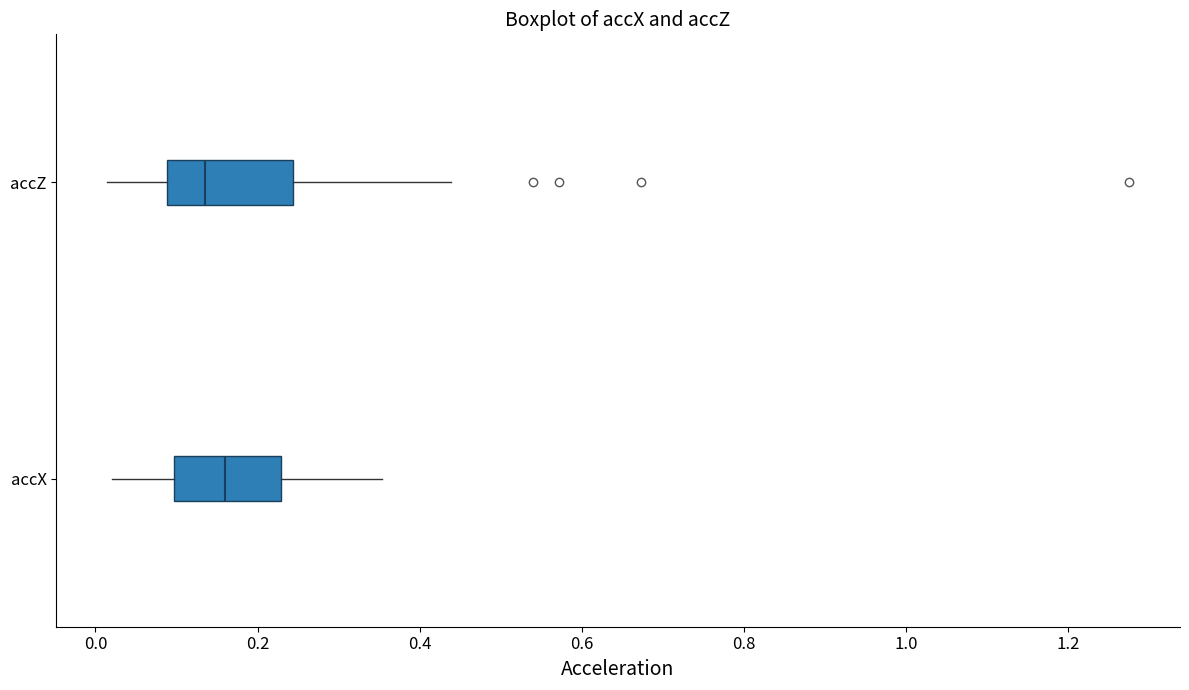

Reading bottom to top, transcribe this box plot: for each box, give where its median line is, the range the box spans, and where its two whiskers end, as read against the x-axis. The values are not printed on the chart, so give them approximately, as read against the axis.

accX: median 0.16, box 0.10 to 0.22, whiskers 0.02 to 0.36
accZ: median 0.14, box 0.08 to 0.24, whiskers 0.02 to 0.44